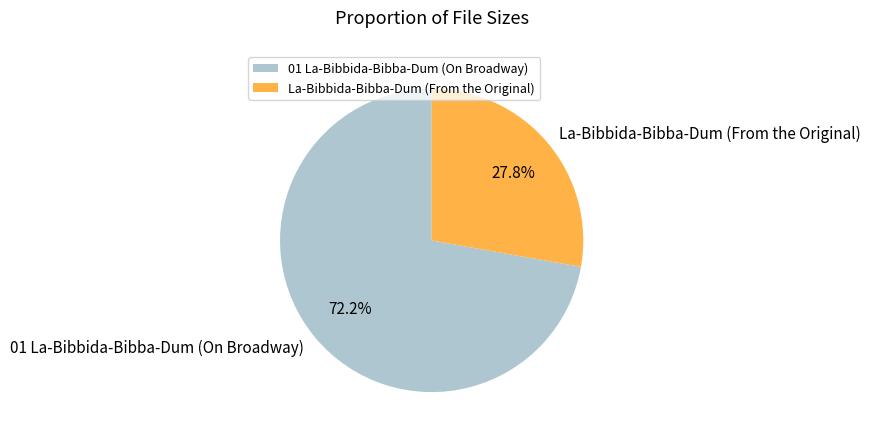

To the nearest percent, what portion does La-Bibbida-Bibba-Dum (From the Original) represent?

28%